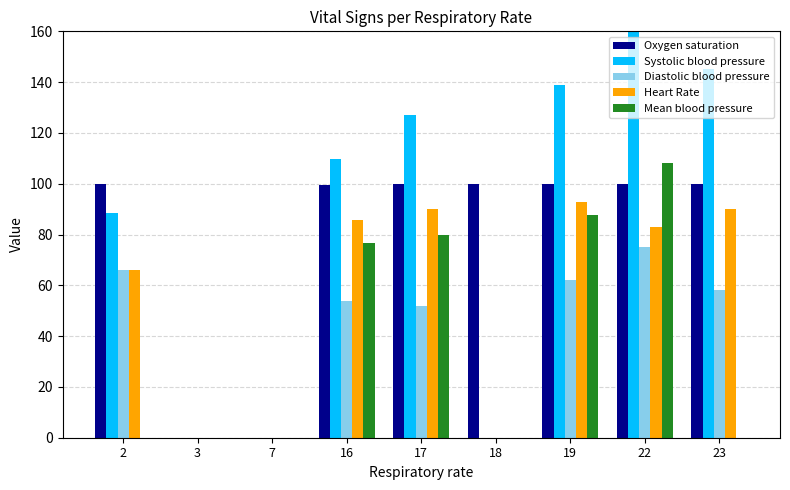

Are the bars grouped side by side (vs. stacked)?

Yes